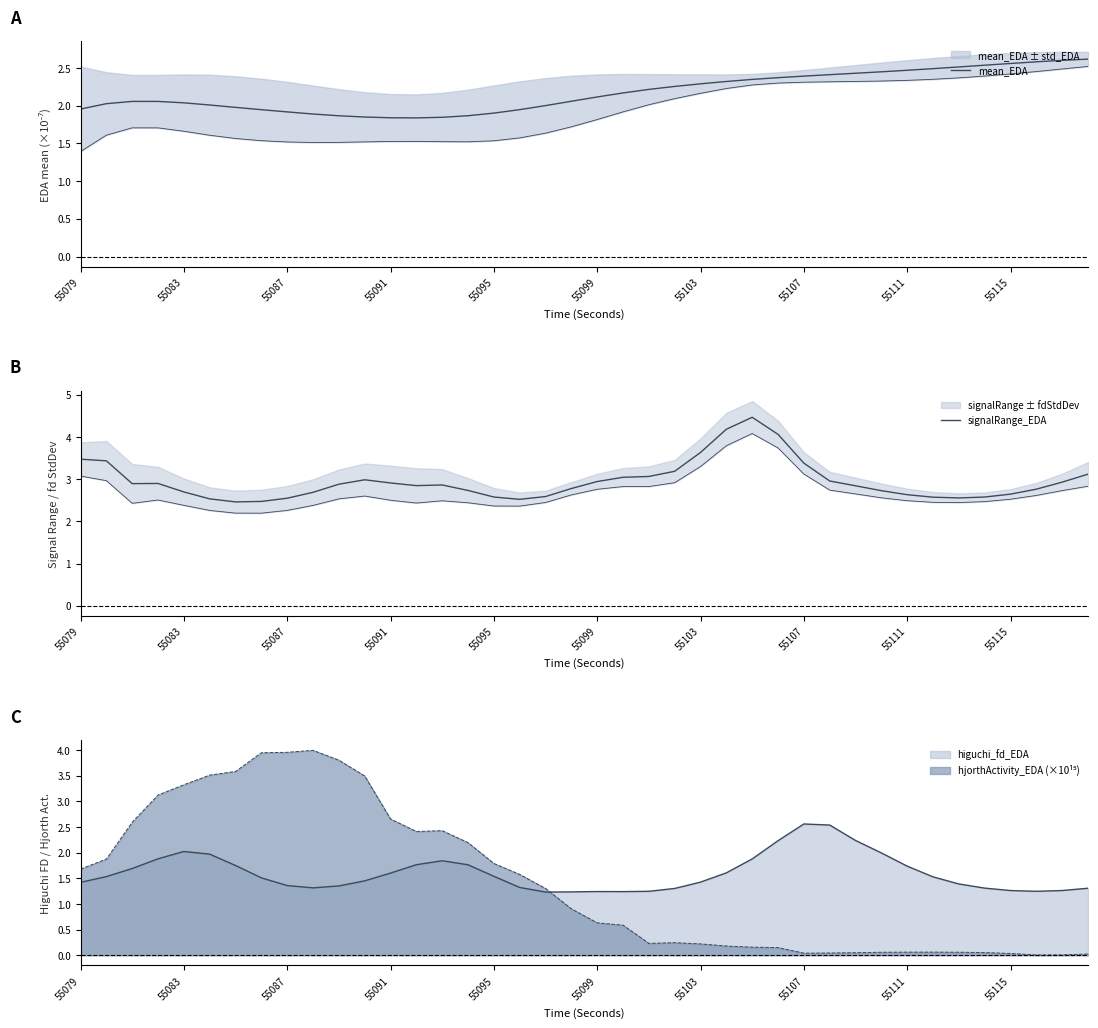

The value of mean_EDA at 55111 is 2.5. True or false?

True